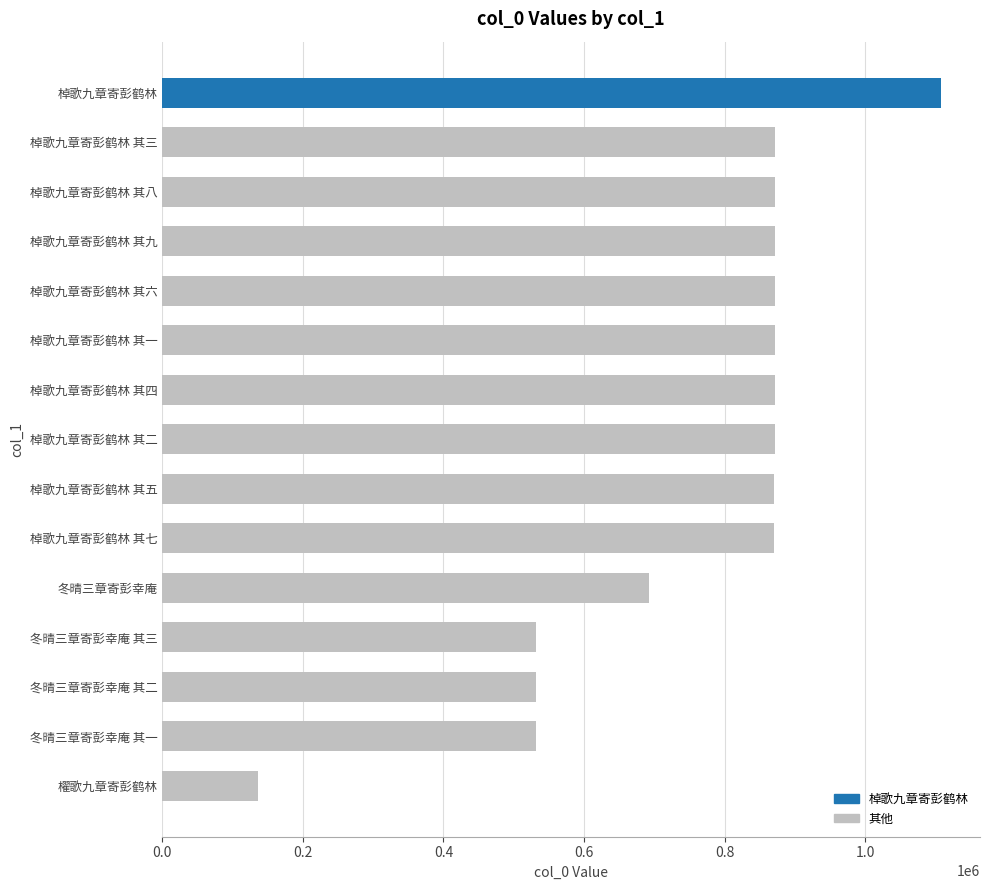

Read the value at 棹歌九章寄彭鹤林 其七.

870951